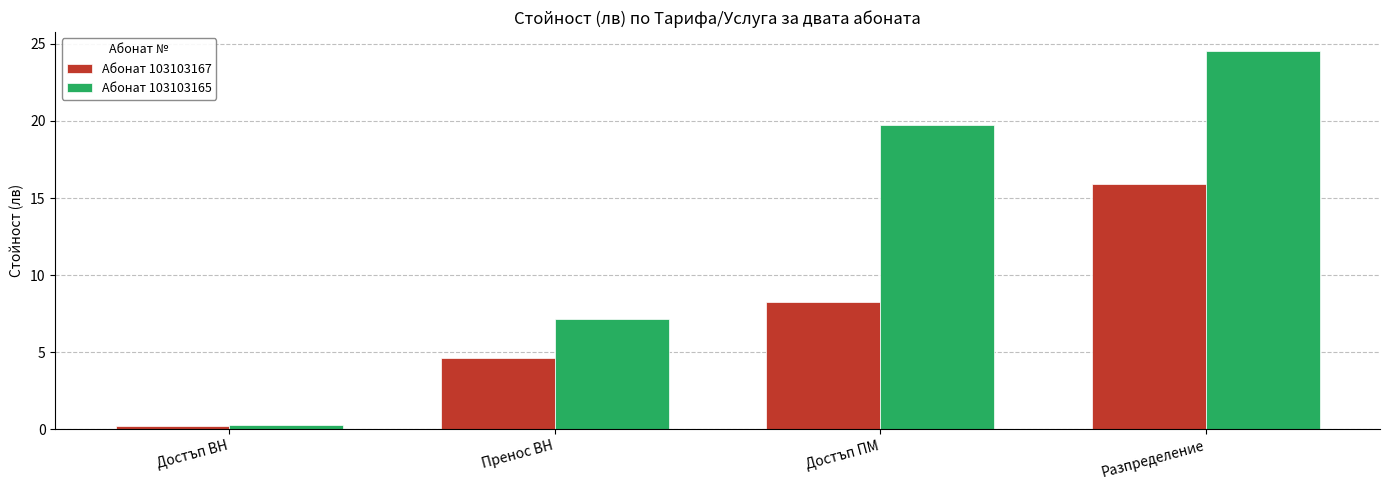

How many values in the Абонат 103103165 series are below 19?

2